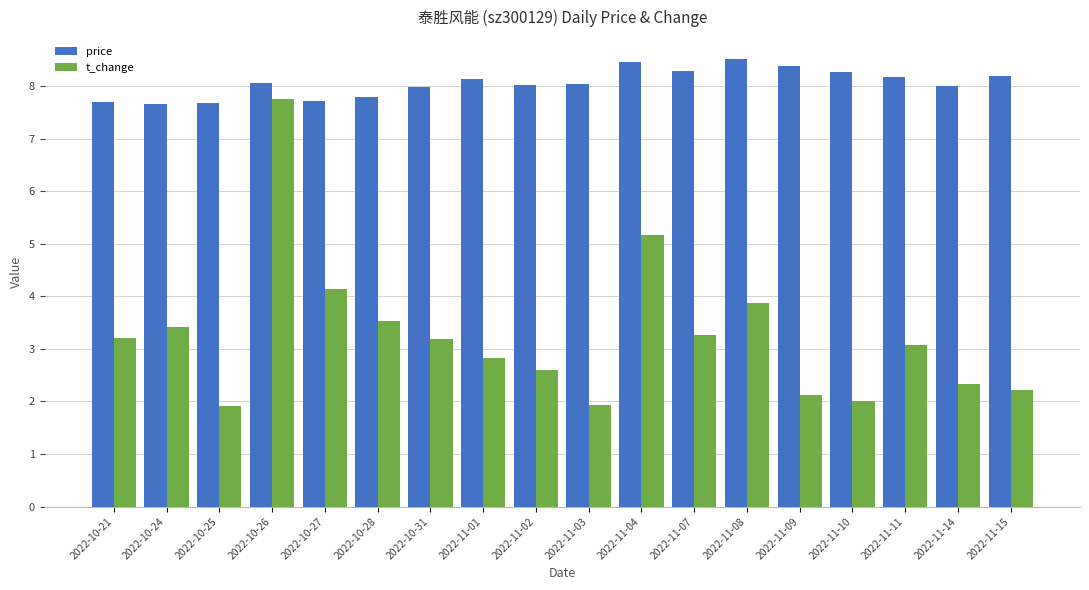

Are the bars horizontal?

No